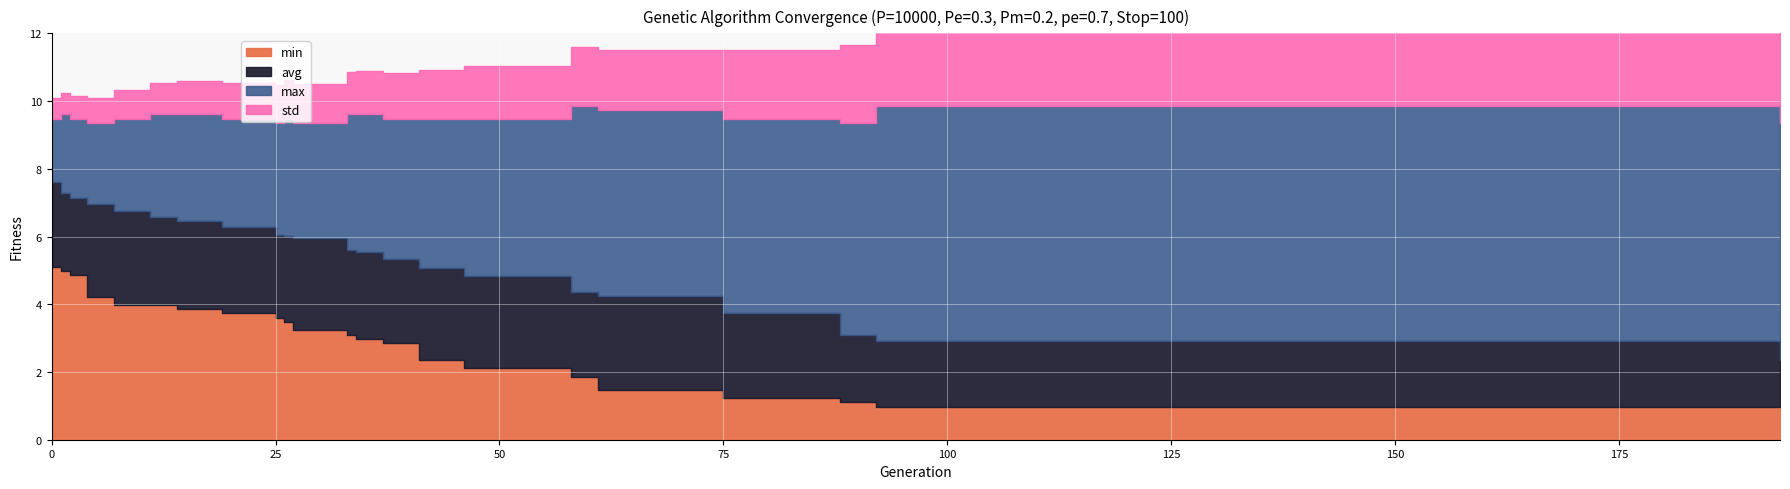

What are all the series names shown in the legend?

min, avg, max, std